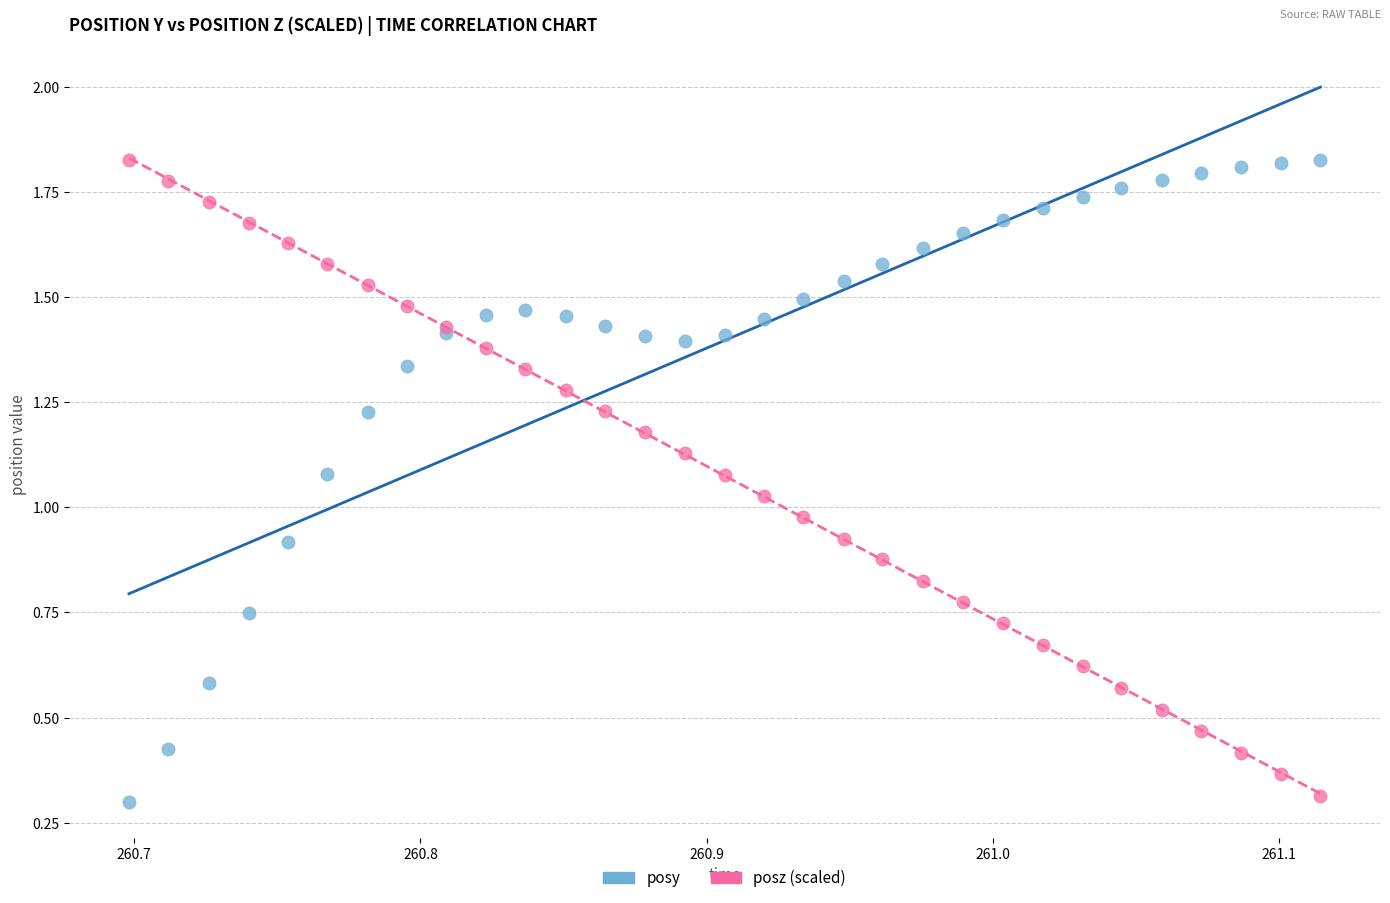

What are all the series names shown in the legend?

posy, posz (scaled)